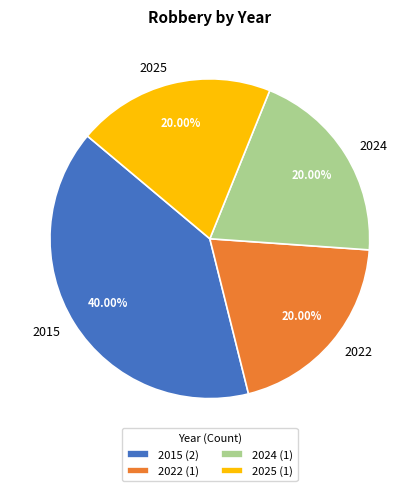

What is the total percentage of 2015 and 2024?

60.0%